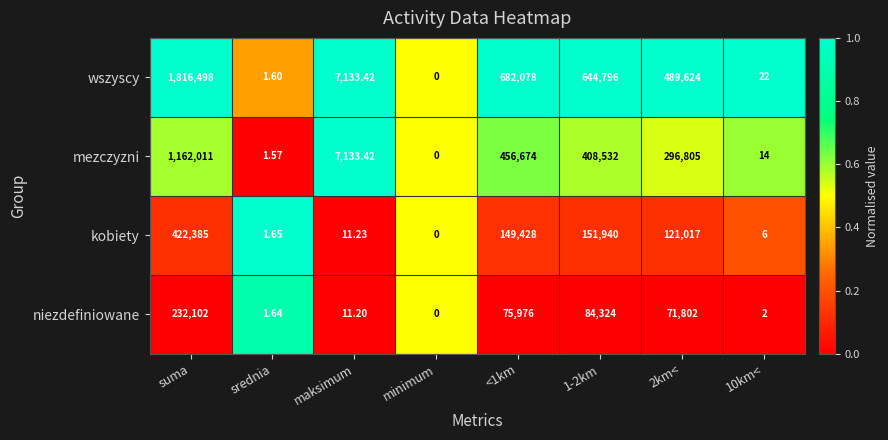

Which series has the widest spread of values?

wszyscy